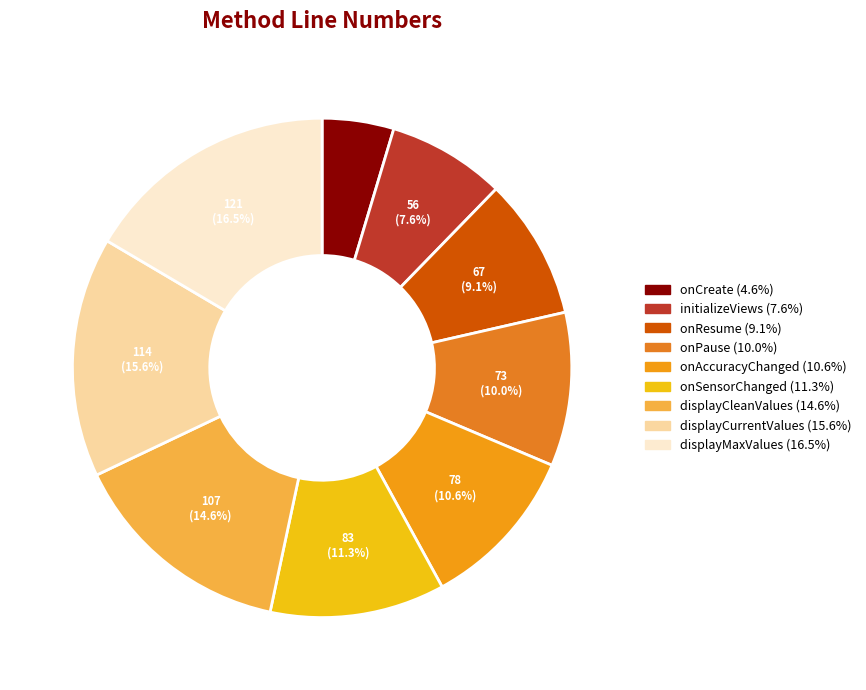

Is there any slice that represents more than half of the pie?

No